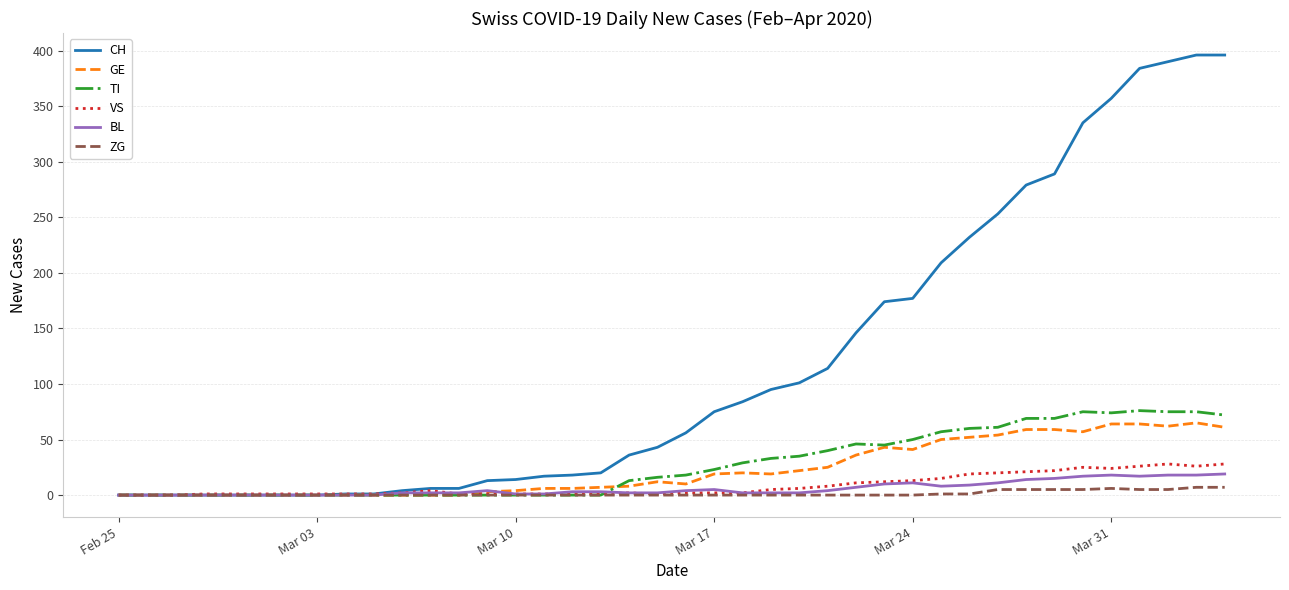

Which series has the largest range (max minus min)?

CH